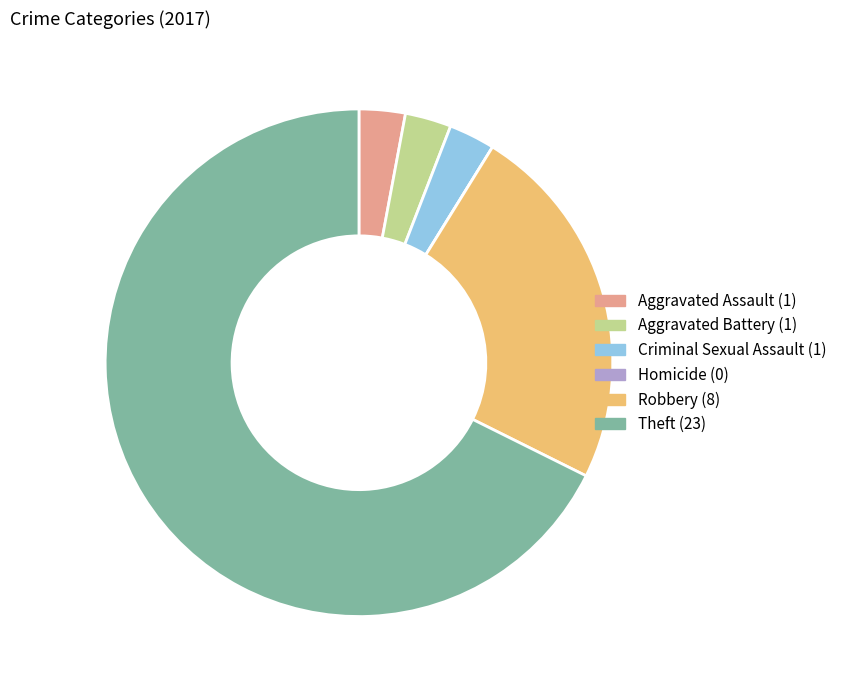

Which has a higher value, Aggravated Assault or Robbery?

Robbery